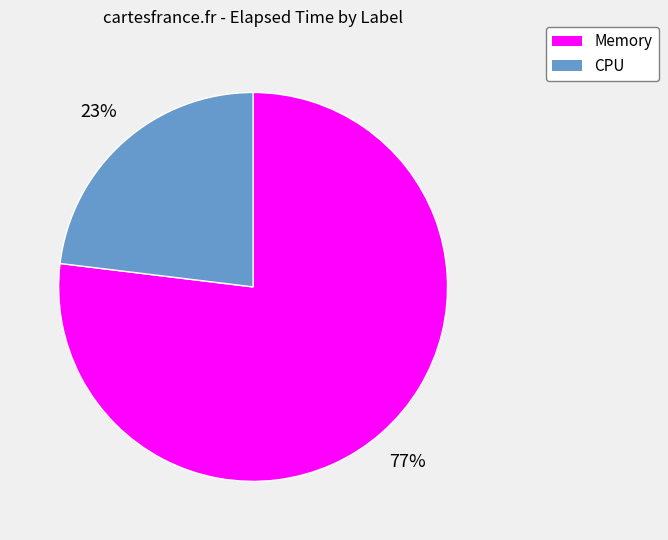

Which category has the smallest portion of the pie?

CPU